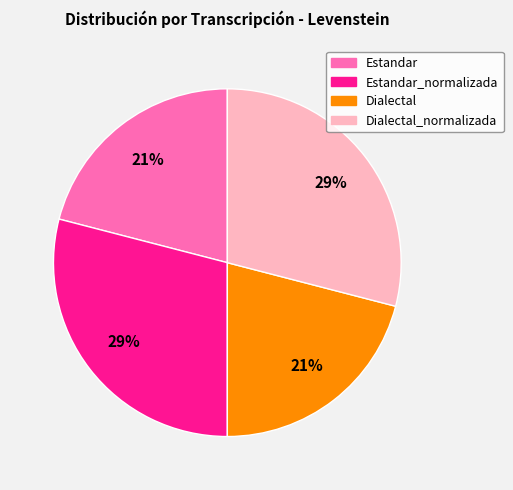

To the nearest percent, what portion does Estandar_normalizada represent?

29%